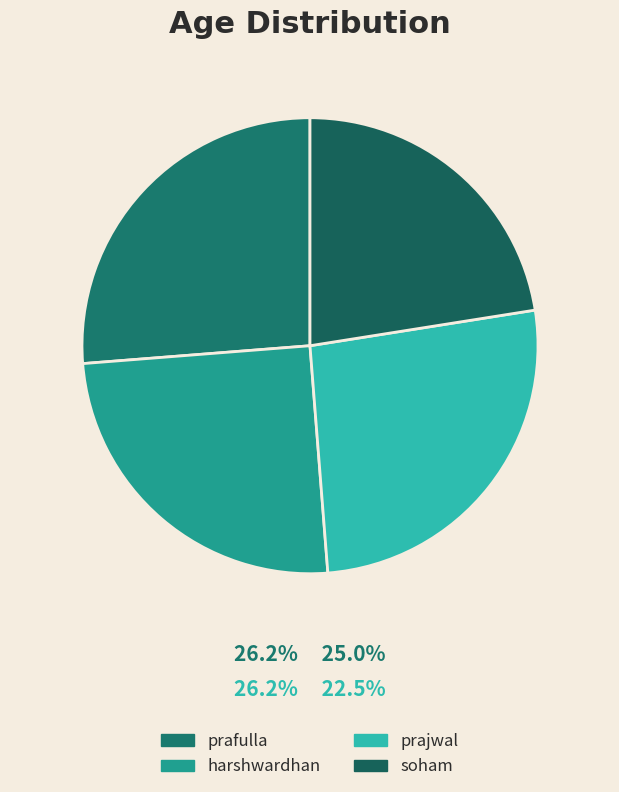

Rank the categories by value from highest to lowest.

prafulla, prajwal, harshwardhan, soham